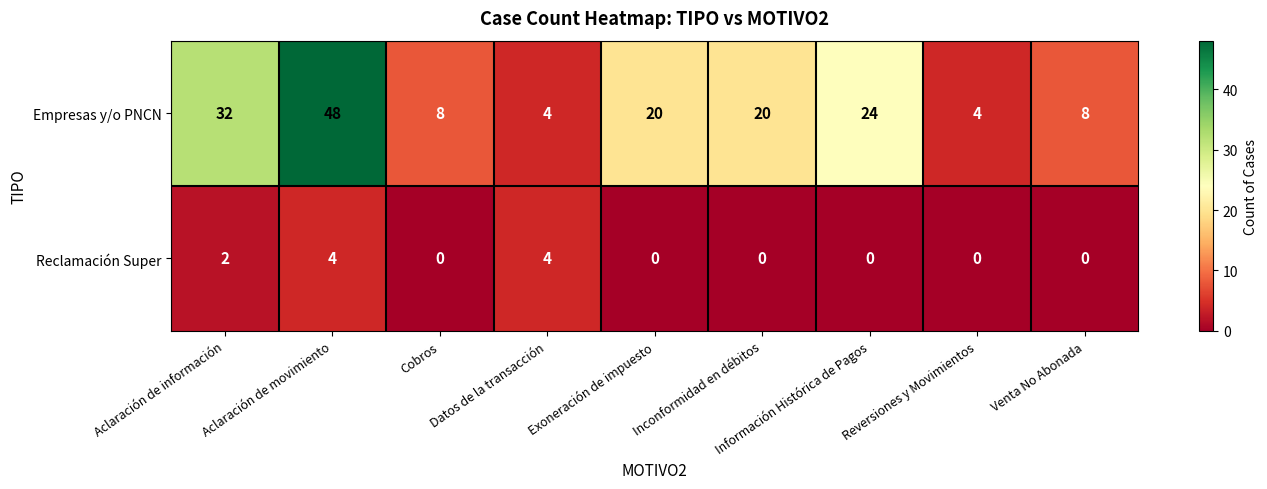

At which label is Reclamación Super closest to 2?

Aclaración de información